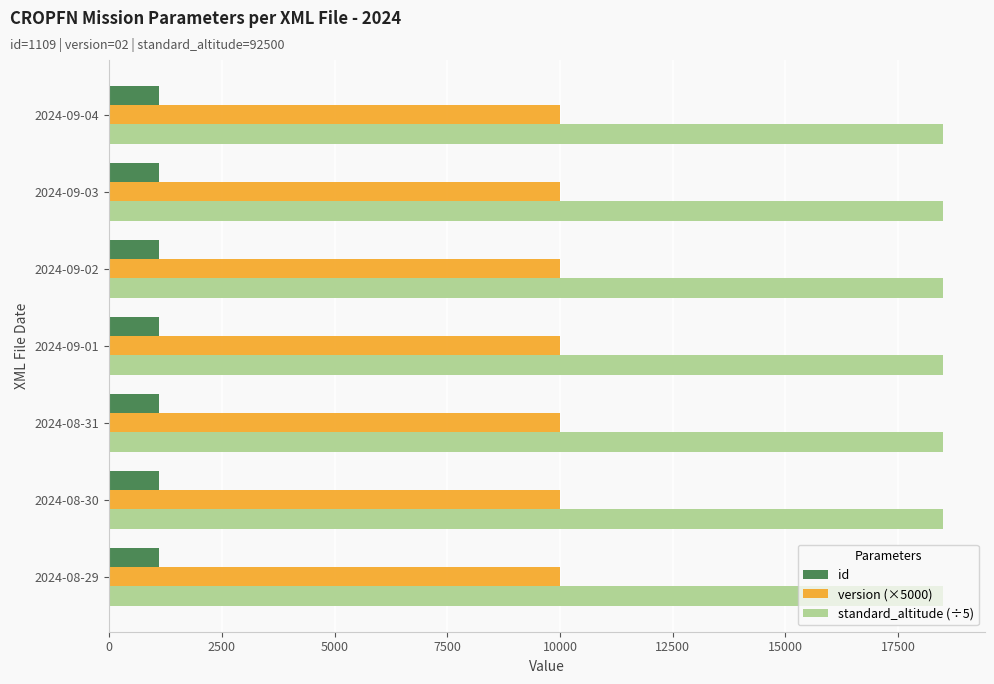

Rank the series by their maximum value, from lowest to highest.

id, version (×5000), standard_altitude (÷5)